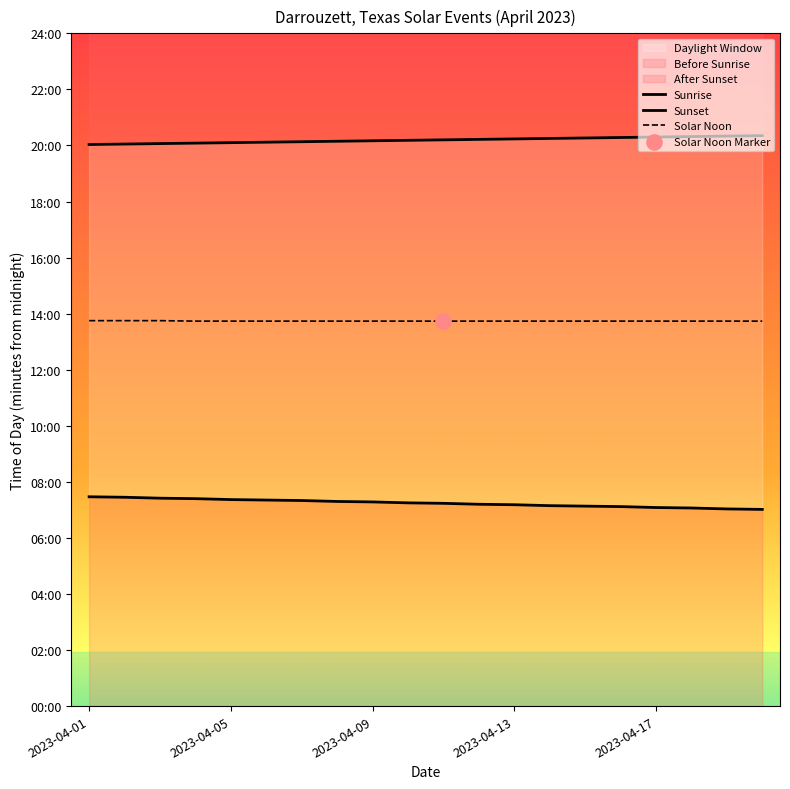

Which series reaches the minimum Y coordinate?

Sunrise